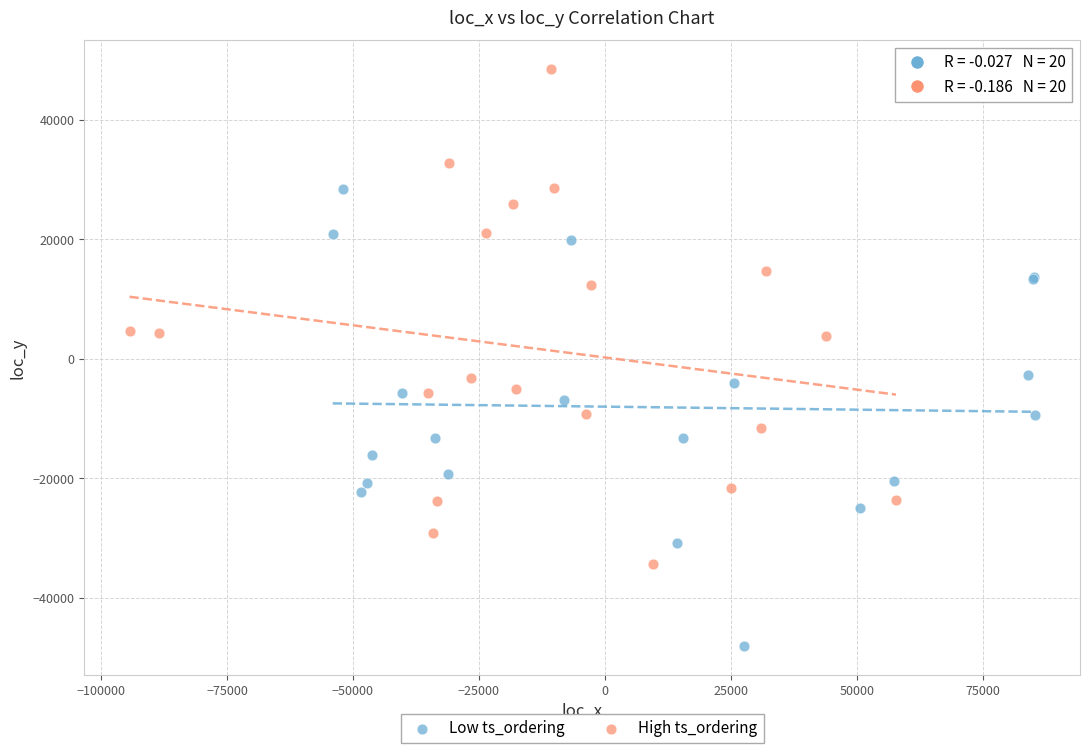

Which series reaches the maximum Y coordinate?

High ts_ordering